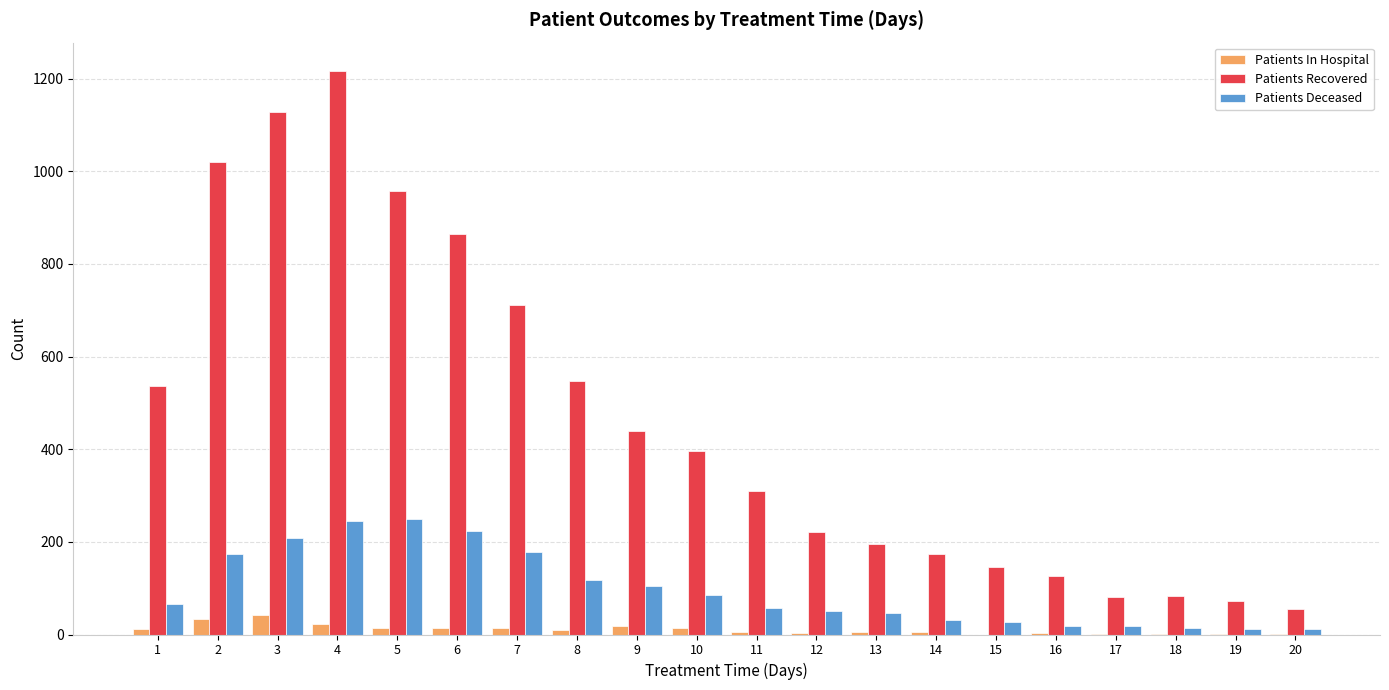

The value of Patients Deceased at 7 is 101. True or false?

False